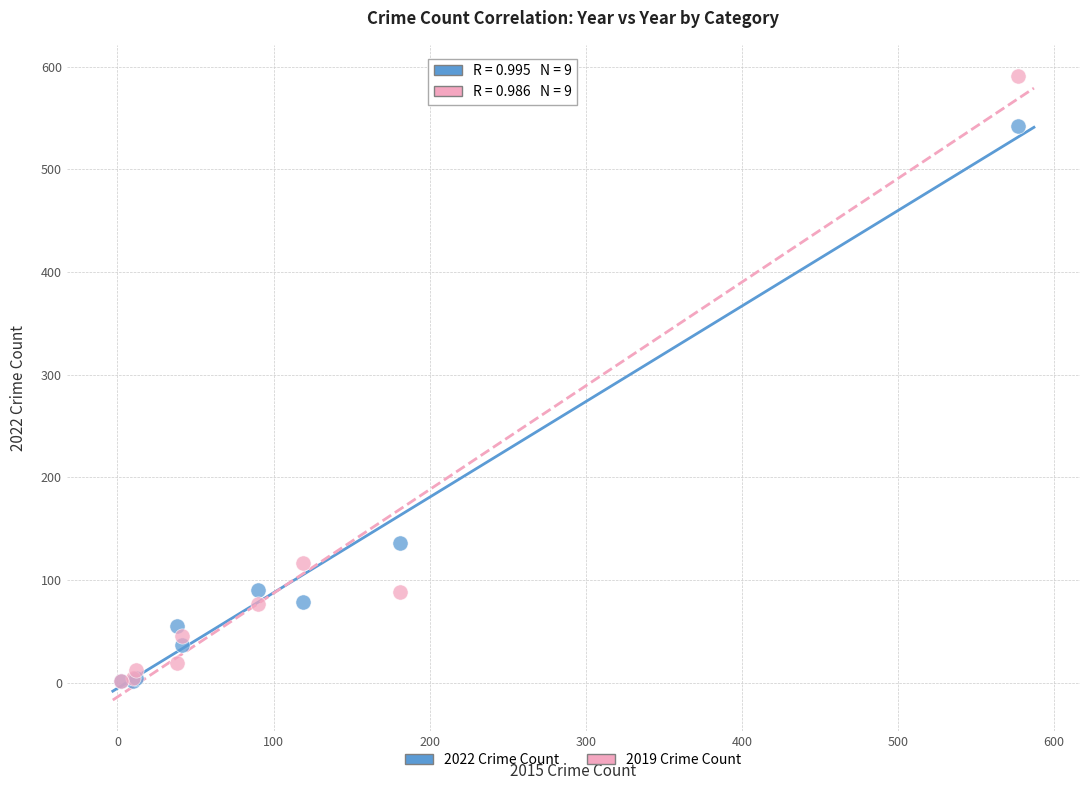

Which series has the widest spread of Y values?

2019 Crime Count